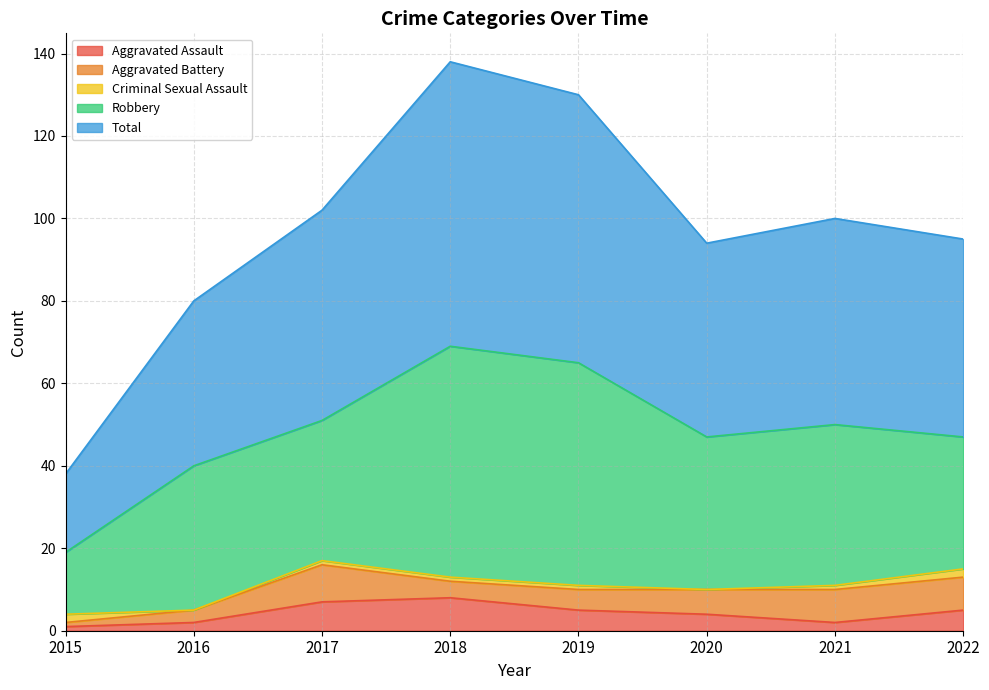

List the labels in order of Aggravated Battery value, smallest first.

2015, 2016, 2018, 2019, 2020, 2021, 2022, 2017